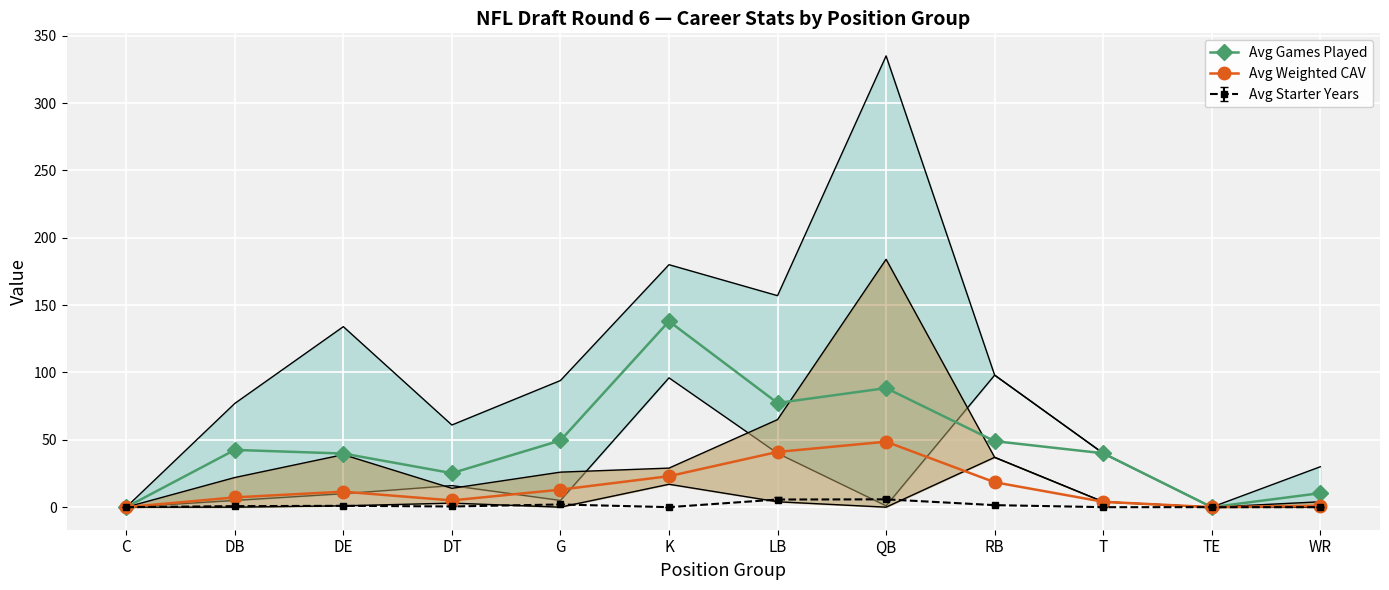

At which category does Avg Weighted CAV reach its first local peak?

DE